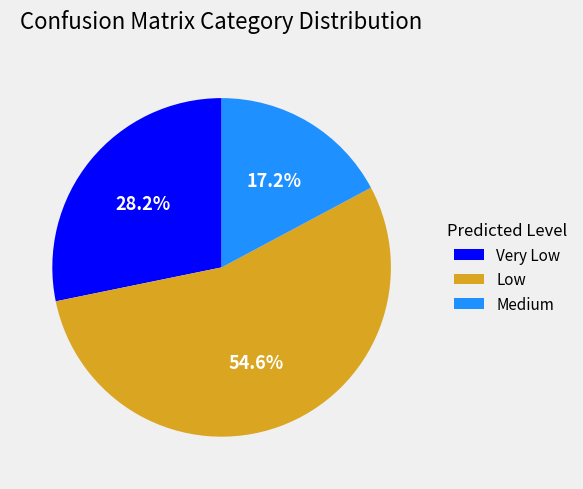

Is there a majority slice in this chart?

Yes